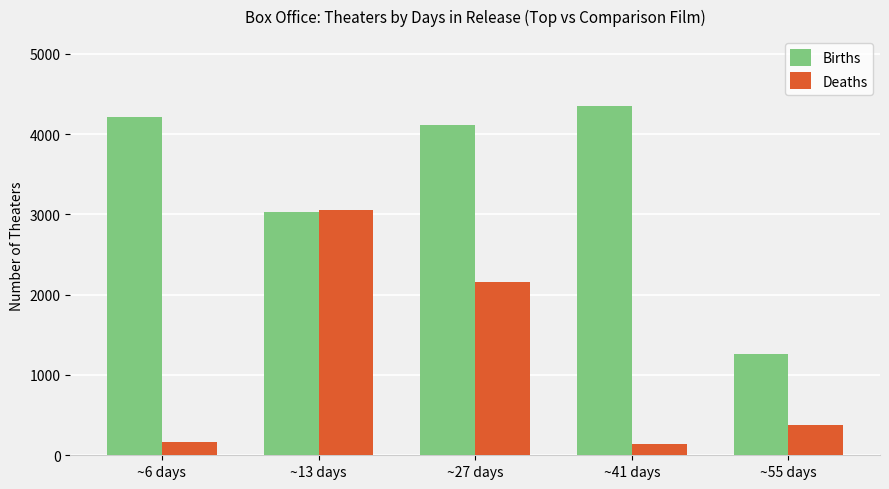

What is the minimum value for Deaths?

135